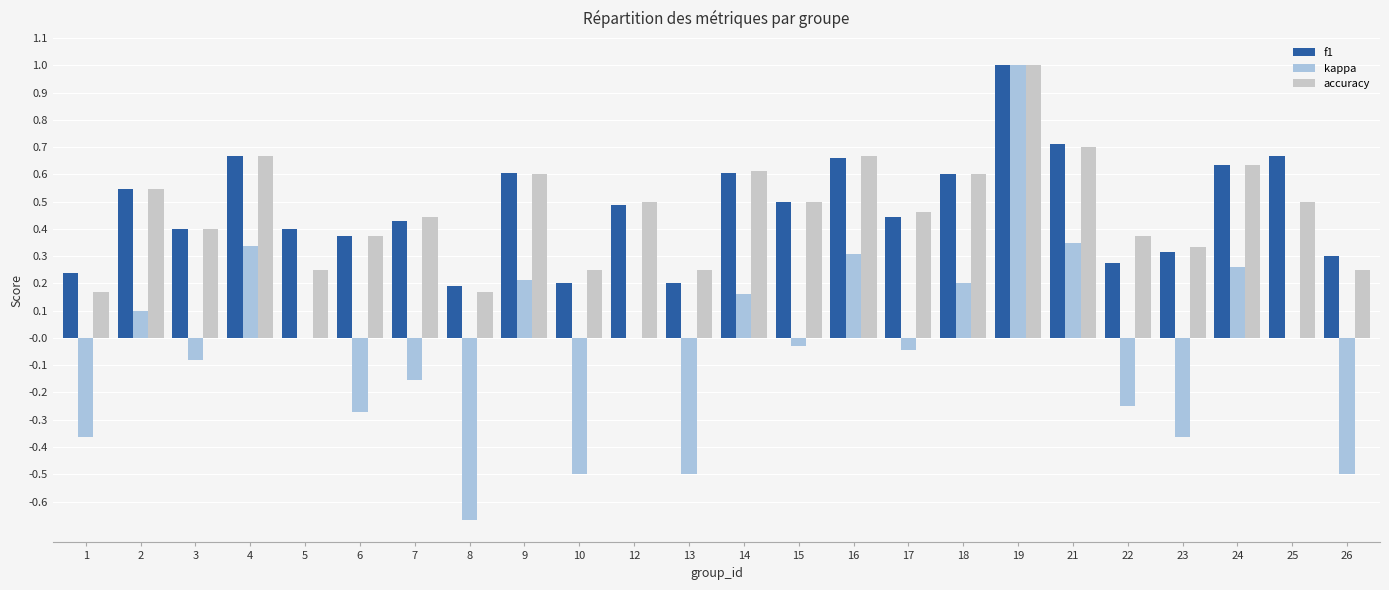

What is the total value across all series at 24?

1.5